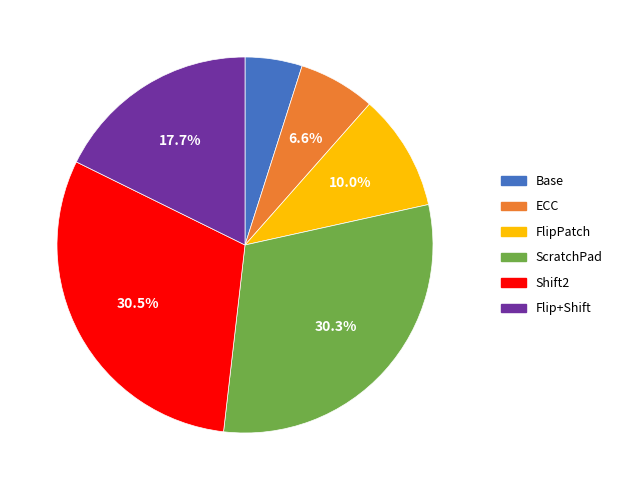

Does Shift2 account for over 50% of the chart?

No